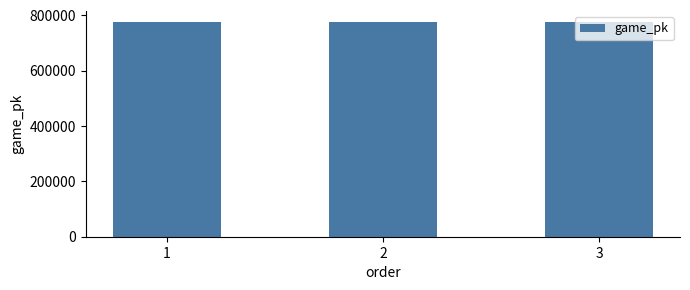

What value does the data have at 1, to the nearest 10?

776610